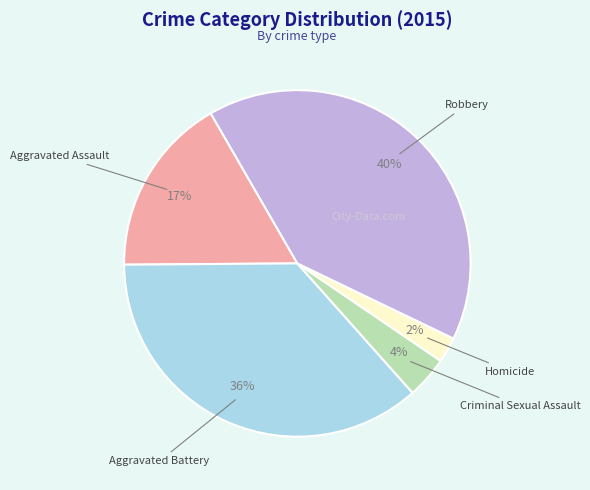

Count the number of slices in the pie.

5